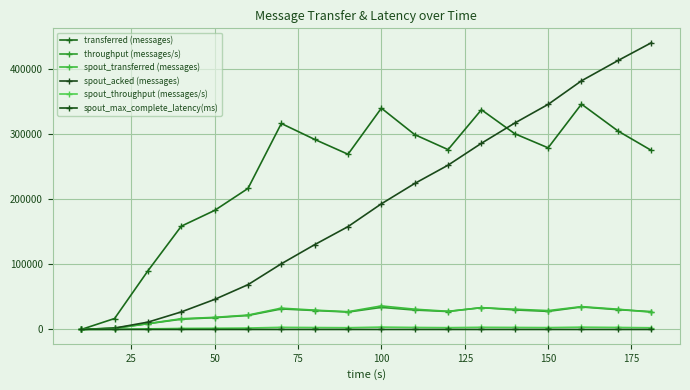

Which series has the largest range (max minus min)?

spout_acked (messages)